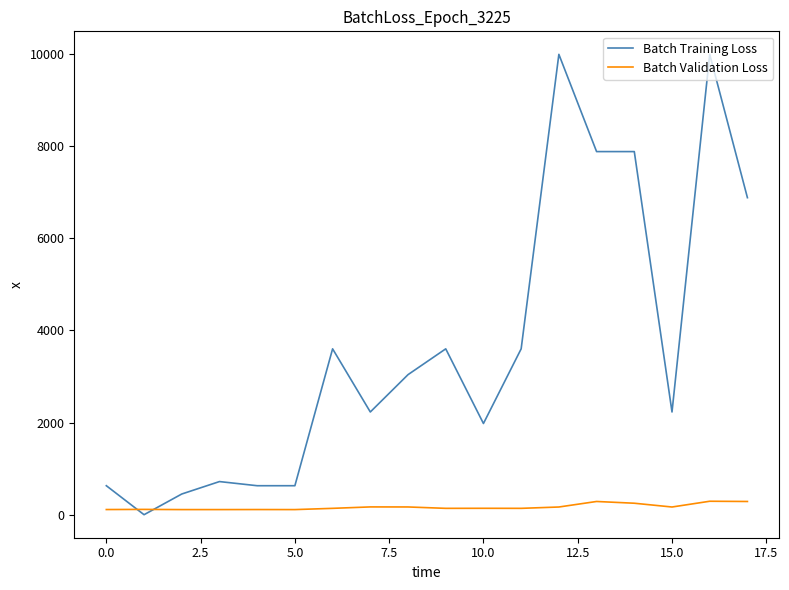

What is the maximum value for Batch Validation Loss?

293